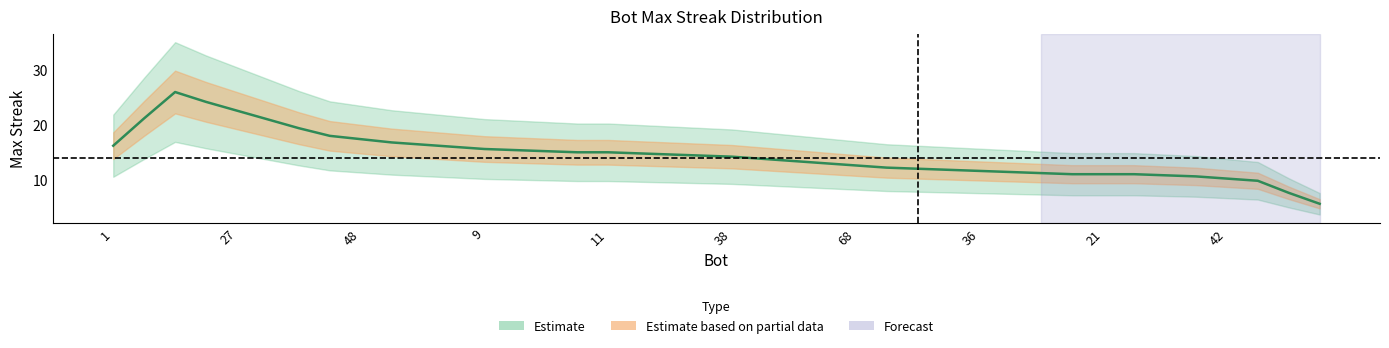

What is the sum of the values at 27 and 22?

34.6